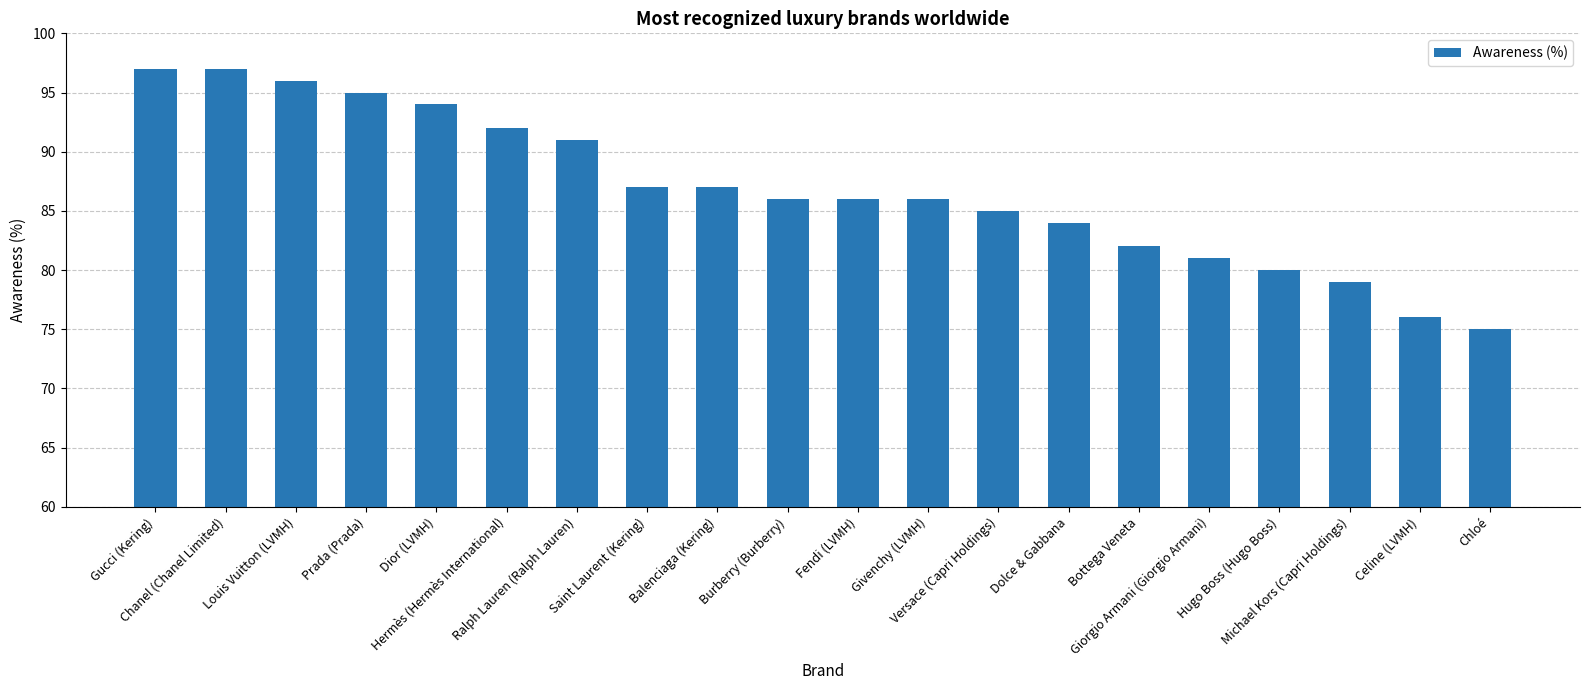

What is the average value?

87